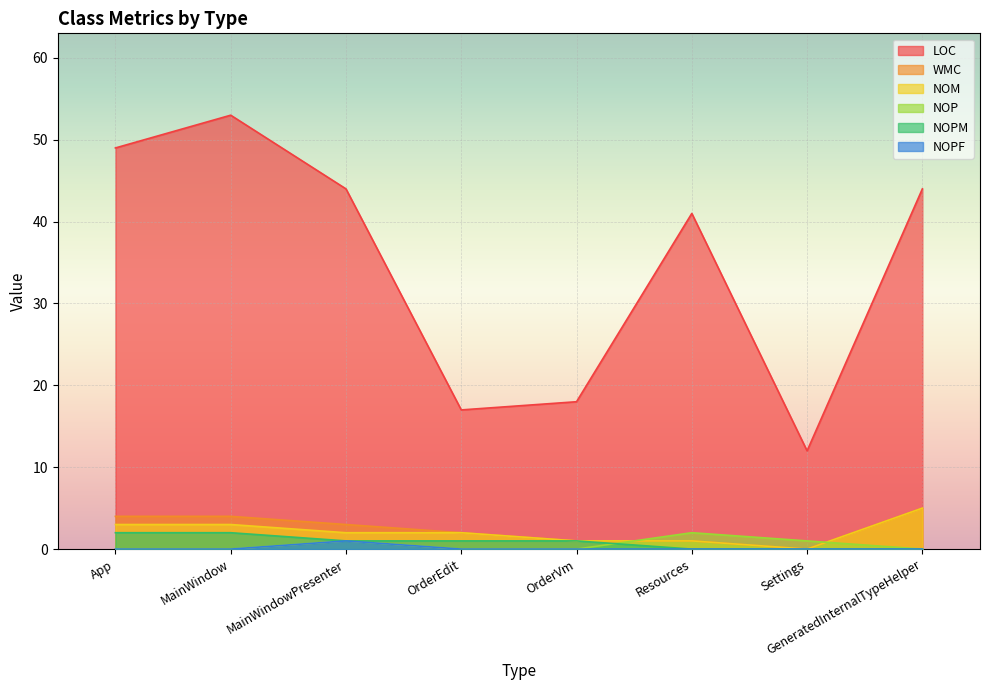

How many values in the NOM series exceed 2?

3